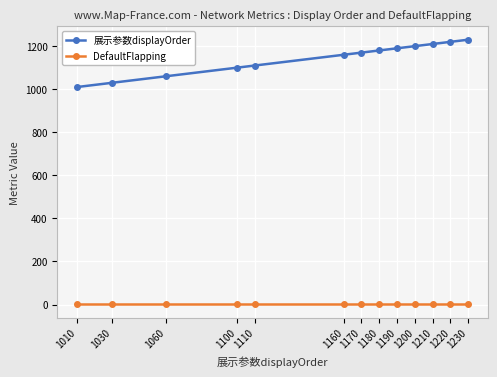

Reading right to left, extract all data points from this chart.

展示参数displayOrder: 1230	1220	1210	1200	1190	1180	1170	1160	1110	1100	1060	1030	1010
DefaultFlapping: 1	1	1	1	1	1	1	1	1	1	1	1	1